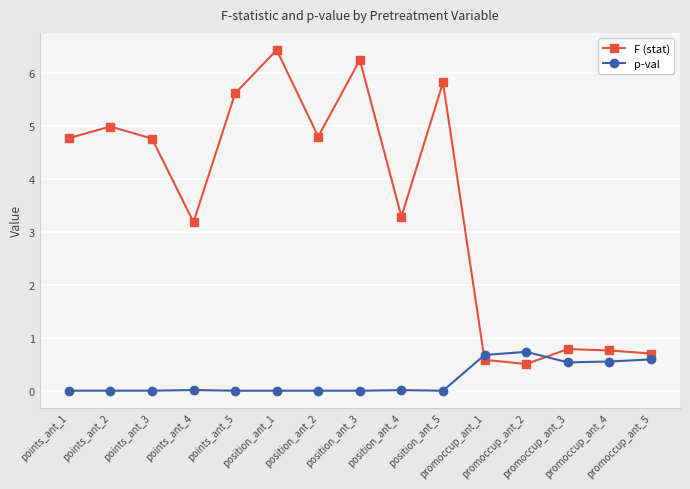

Which series has the largest total across all categories?

F (stat)